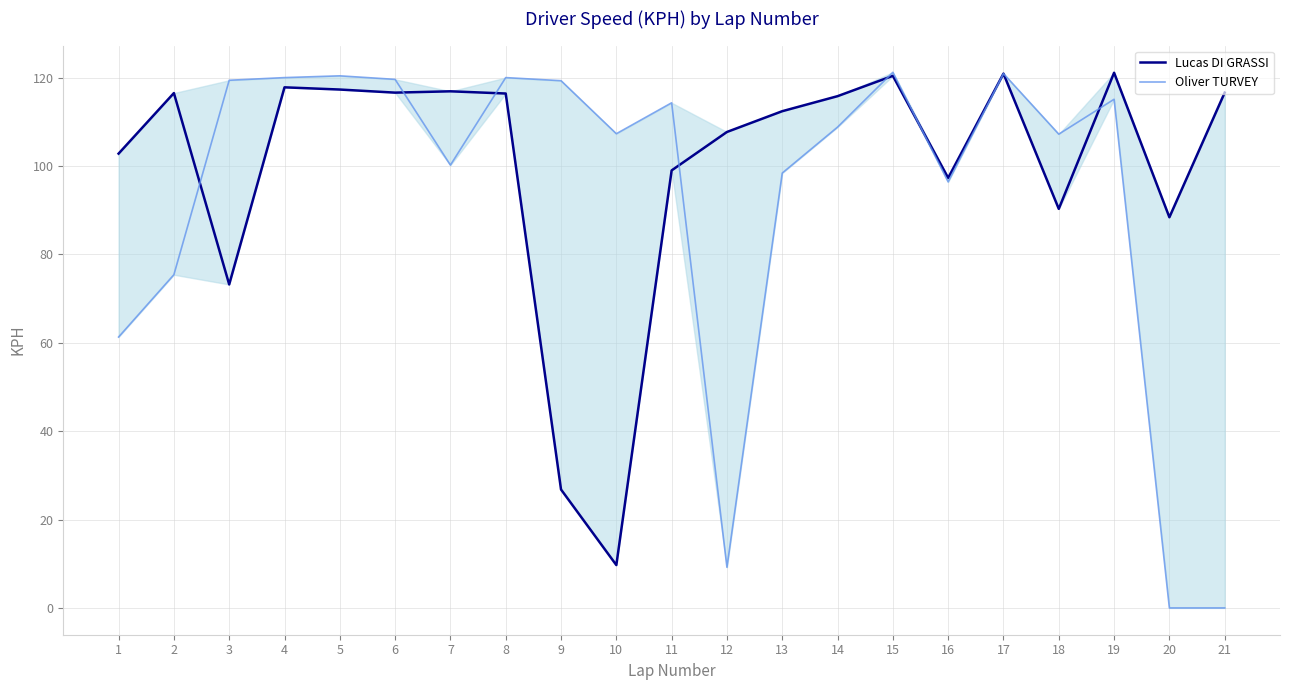

In Oliver TURVEY, how many points are higher than both neighbors (excluding endpoints)?

6